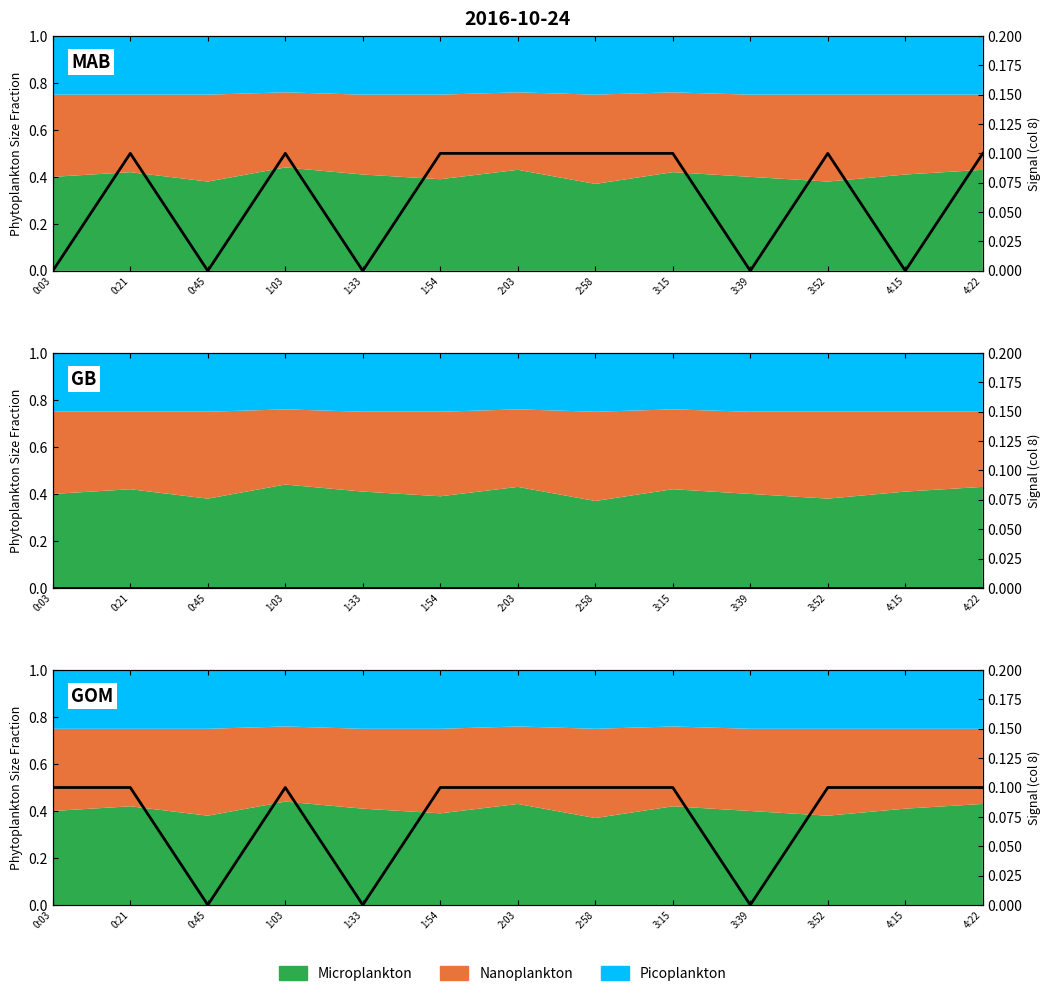

Reading left to right, list all the values displayed in this chart.

0.1	0.1	0.0	0.1	0.0	0.1	0.1	0.1	0.1	0.0	0.1	0.1	0.1